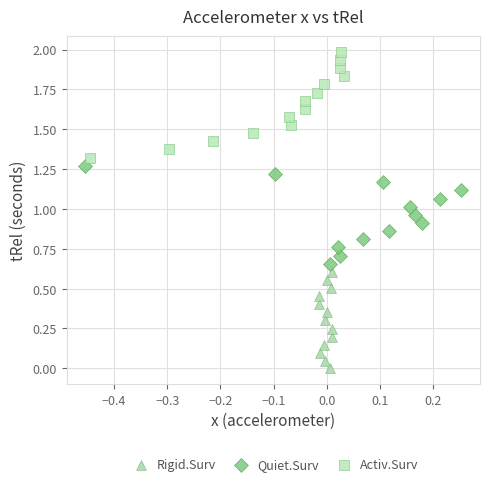

Which series reaches the minimum Y coordinate?

Rigid.Surv